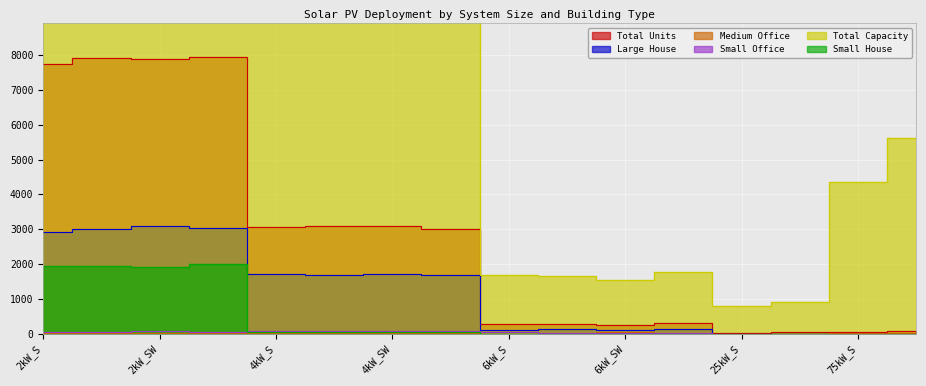

List the series in order of their peak value, lowest first.

Medium Office, Small Office, Small House, Large House, Total Units, Total Capacity